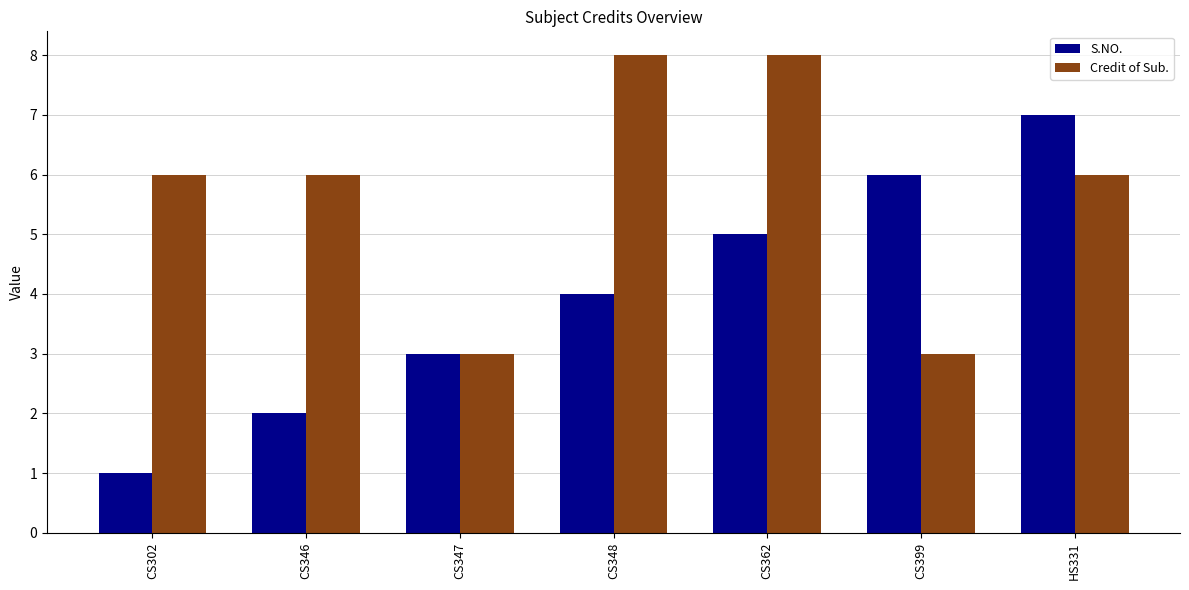

What is the average value of the S.NO. series?

4